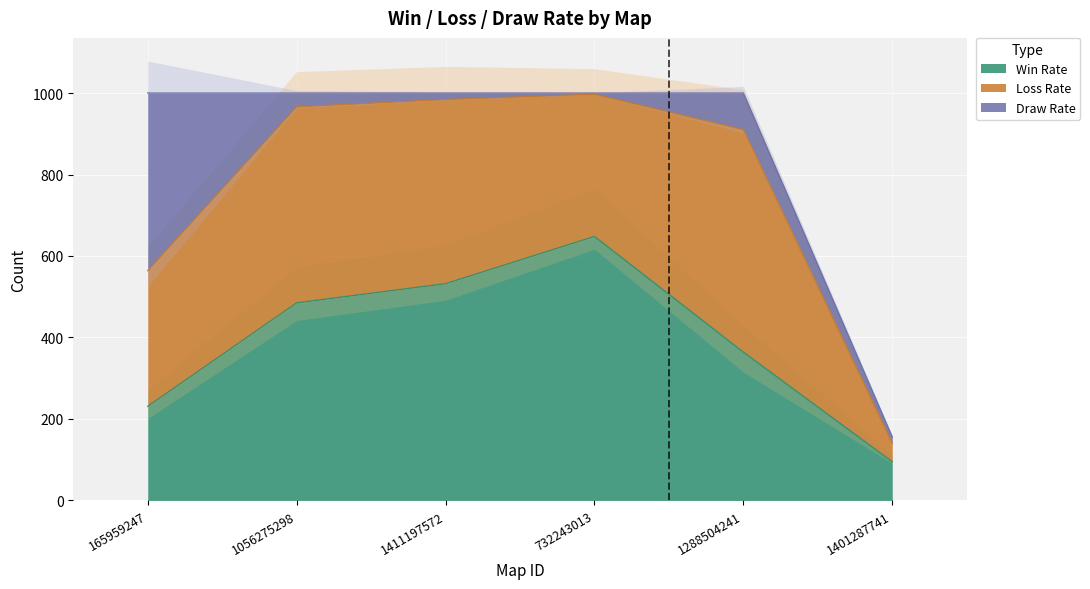

What is the difference between the Draw Rate values at 732243013 and 1288504241?

87